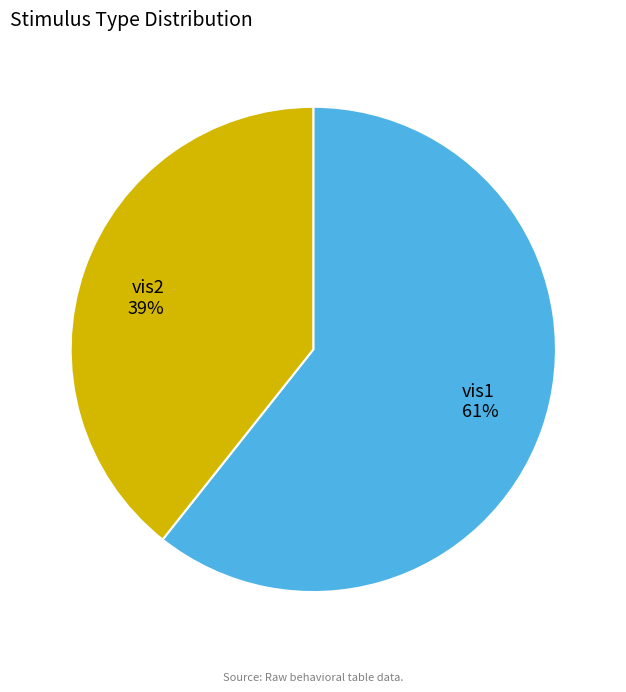

Which has a higher value, vis1 or vis2?

vis1